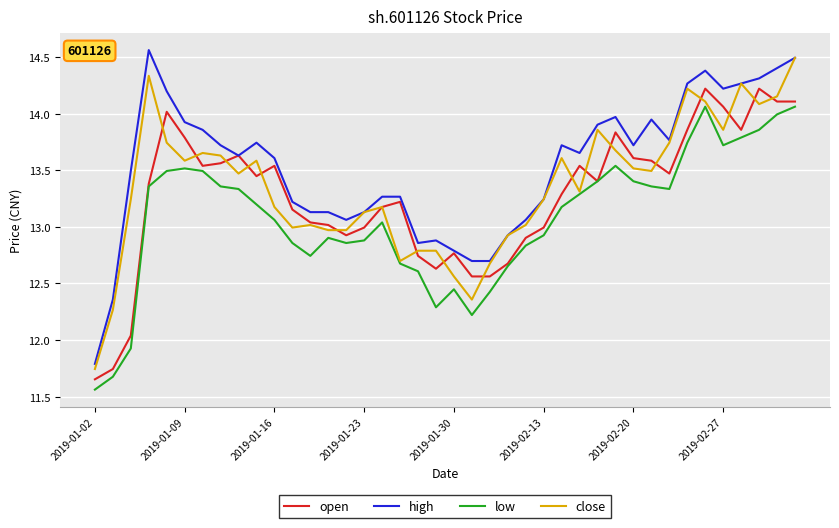

True or false: high and low intersect in this chart.

False